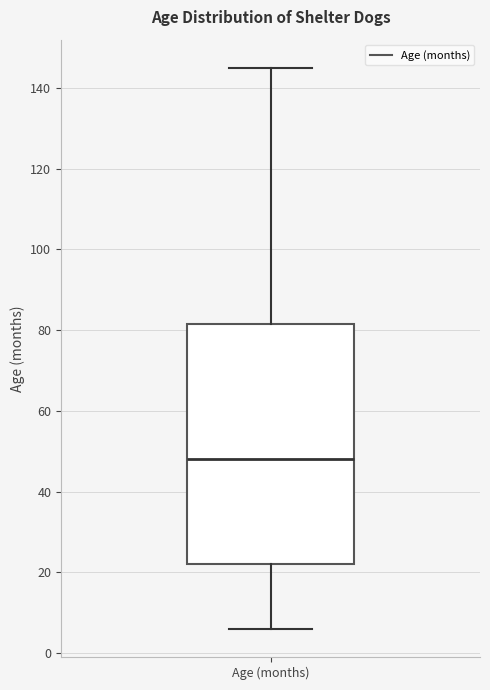

Transcribe this box plot: give where the median line is, the range the box spans, and where the two whiskers end, as read against the y-axis. The values are not printed on the chart, so give them approximately, as read against the axis.

median 48, box 22 to 82, whiskers 6 to 146